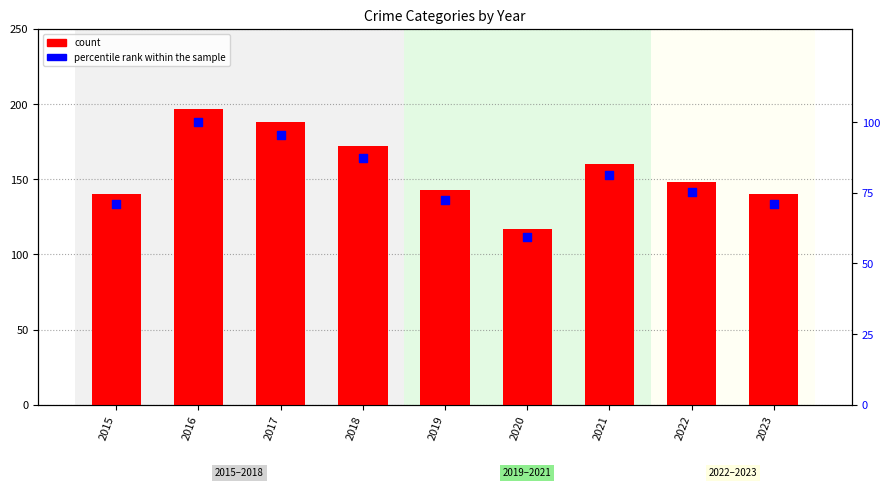

Is the value of Total at 2020 greater than the value of percentile rank within the sample at 2016?

Yes